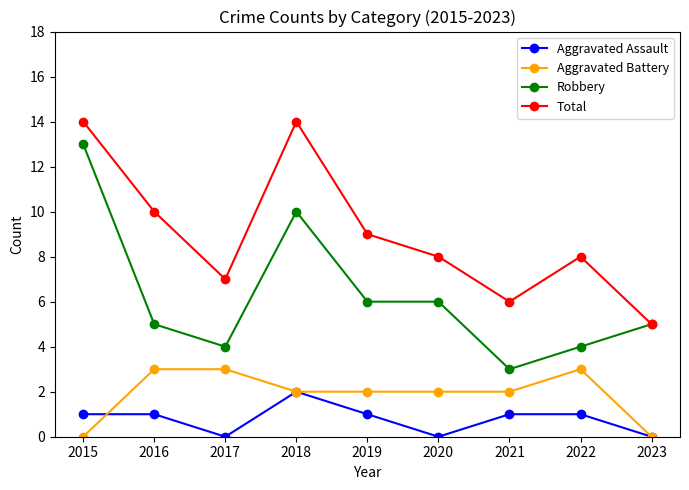

At which label does Aggravated Battery first exceed 2?

2016